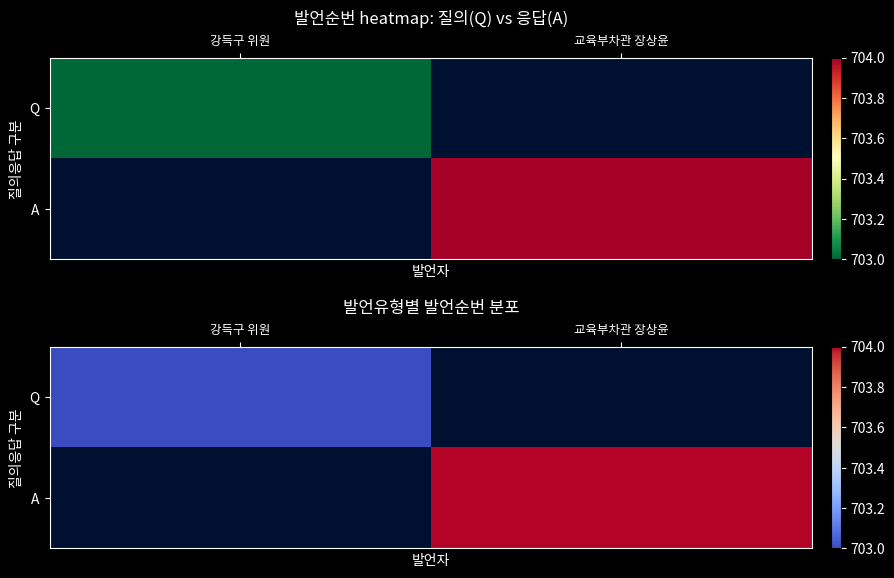

Rank the series by their average value, from lowest to highest.

Q, A